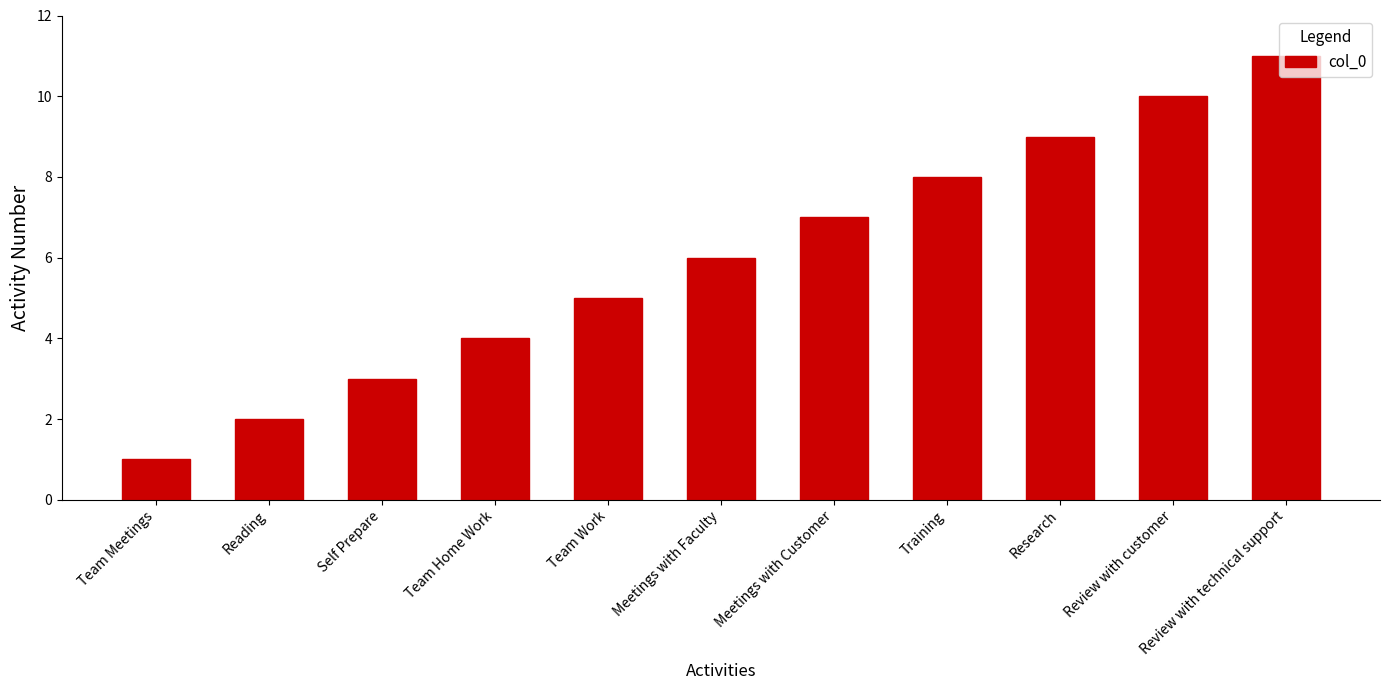

Rank the categories by value from highest to lowest.

Review with technical support, Review with customer, Research, Training, Meetings with Customer, Meetings with Faculty, Team Work, Team Home Work, Self Prepare, Reading, Team Meetings